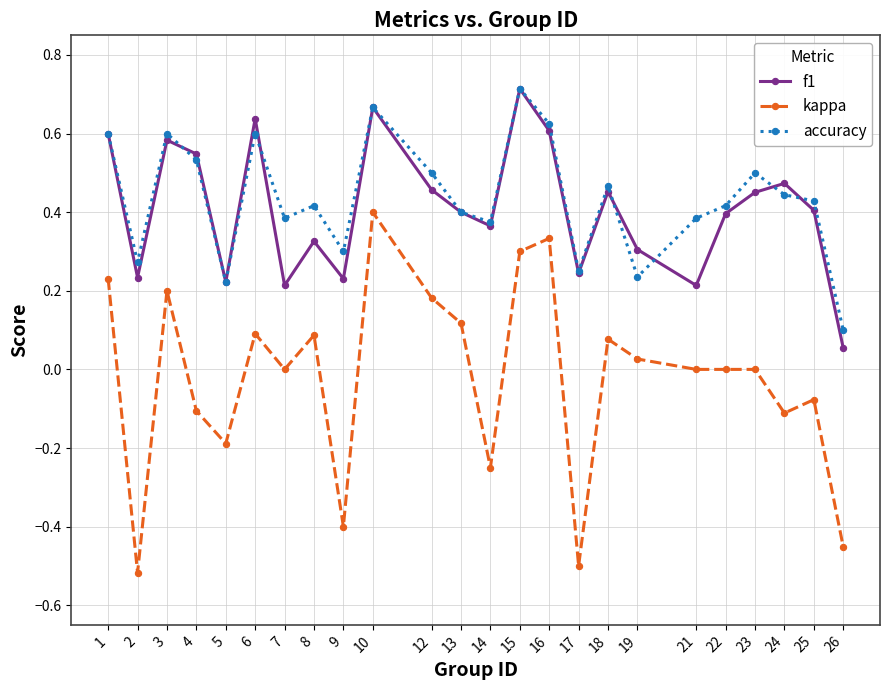

What is the total value across all series at 23?

1.0